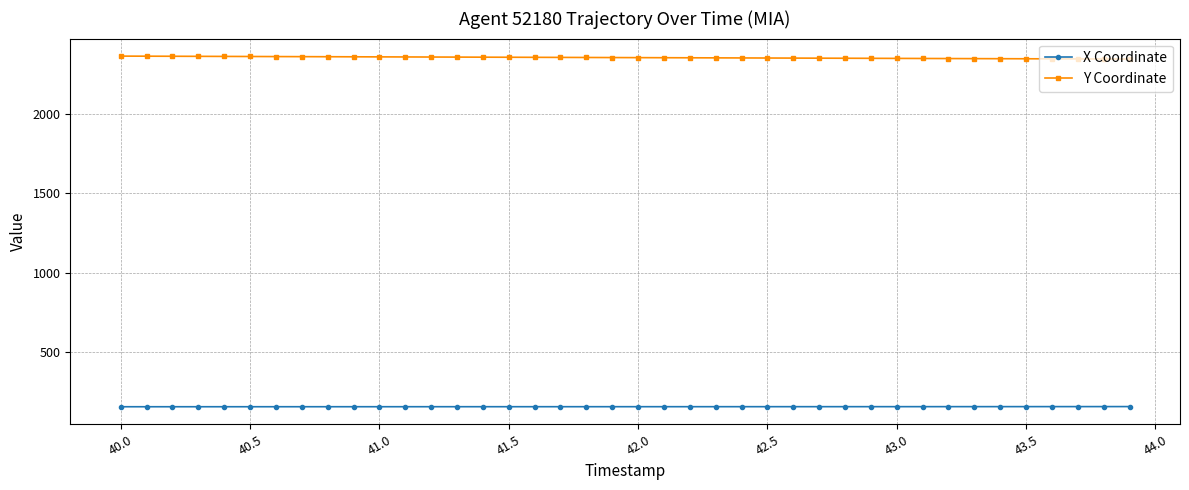

What is the sum of all X Coordinate values?

6282.2